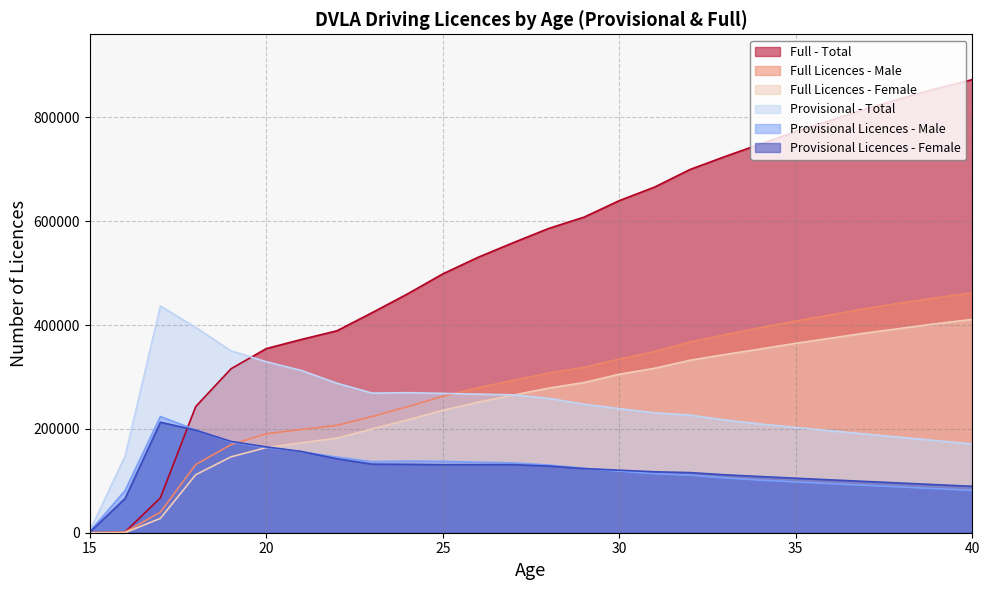

What value does the Provisional Licences - Female series have at 19, to the nearest 100?

175900